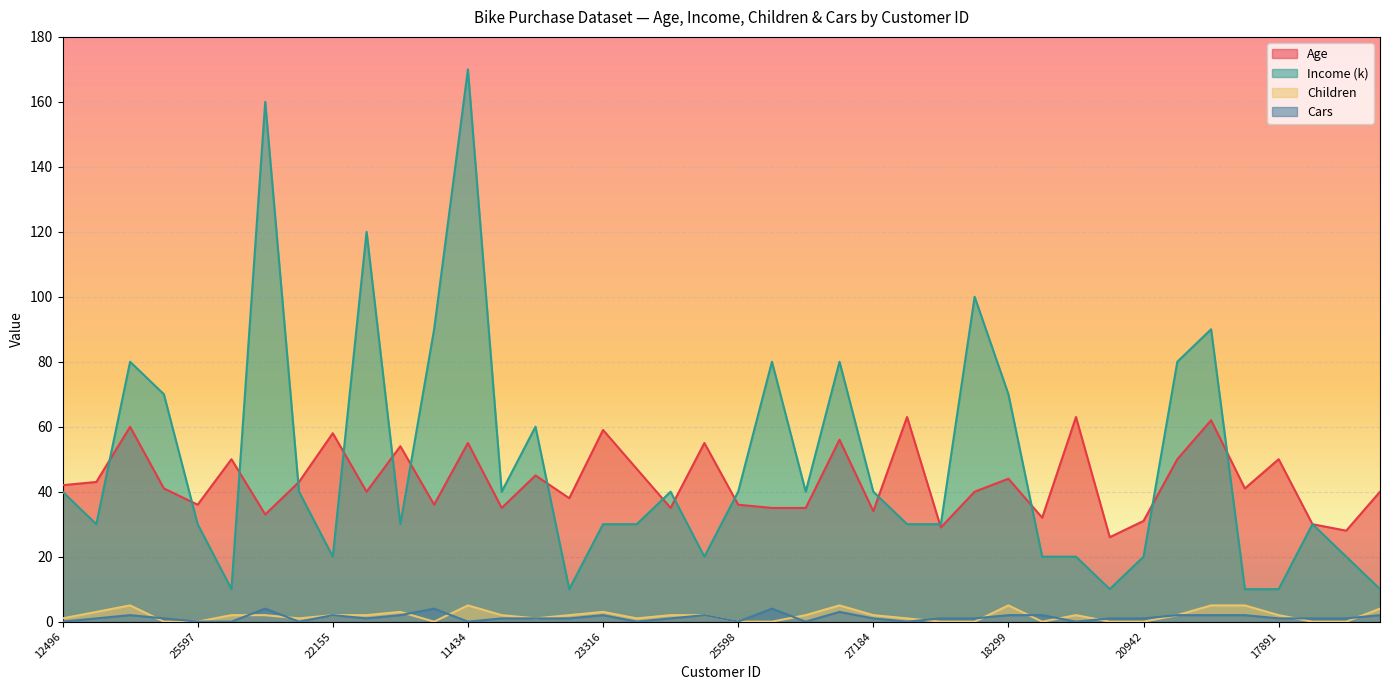

Reading left to right, what are all the values shown in this chart?

Age: 12496=42	24107=43	14177=60	24381=41	25597=36	13507=50	27974=33	19364=43	22155=58	19280=40	22173=54	12697=36	11434=55	25323=35	23542=45	20870=38	23316=59	12610=47	27183=35	25940=55	25598=36	21564=35	19193=35	26412=56	27184=34	12590=63	17841=29	18283=40	18299=44	16466=32	19273=63	22400=26	20942=31	18484=50	12291=62	28380=41	17891=50	27832=30	26863=28	16259=40
Income (k): 12496=40	24107=30	14177=80	24381=70	25597=30	13507=10	27974=160	19364=40	22155=20	19280=120	22173=30	12697=90	11434=170	25323=40	23542=60	20870=10	23316=30	12610=30	27183=40	25940=20	25598=40	21564=80	19193=40	26412=80	27184=40	12590=30	17841=30	18283=100	18299=70	16466=20	19273=20	22400=10	20942=20	18484=80	12291=90	28380=10	17891=10	27832=30	26863=20	16259=10
Children: 12496=1	24107=3	14177=5	24381=0	25597=0	13507=2	27974=2	19364=1	22155=2	19280=2	22173=3	12697=0	11434=5	25323=2	23542=1	20870=2	23316=3	12610=1	27183=2	25940=2	25598=0	21564=0	19193=2	26412=5	27184=2	12590=1	17841=0	18283=0	18299=5	16466=0	19273=2	22400=0	20942=0	18484=2	12291=5	28380=5	17891=2	27832=0	26863=0	16259=4
Cars: 12496=0	24107=1	14177=2	24381=1	25597=0	13507=0	27974=4	19364=0	22155=2	19280=1	22173=2	12697=4	11434=0	25323=1	23542=1	20870=1	23316=2	12610=0	27183=1	25940=2	25598=0	21564=4	19193=0	26412=3	27184=1	12590=0	17841=1	18283=1	18299=2	16466=2	19273=0	22400=1	20942=1	18484=2	12291=2	28380=2	17891=1	27832=1	26863=1	16259=2